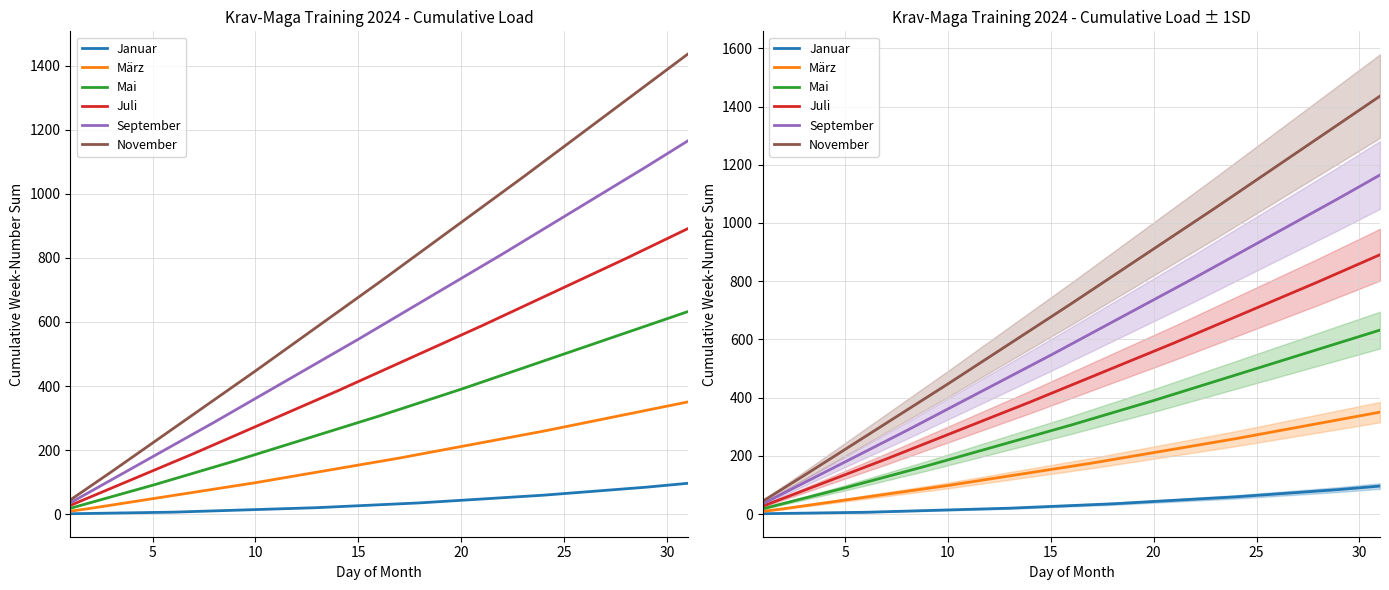

Count the number of categories in the chart.

31